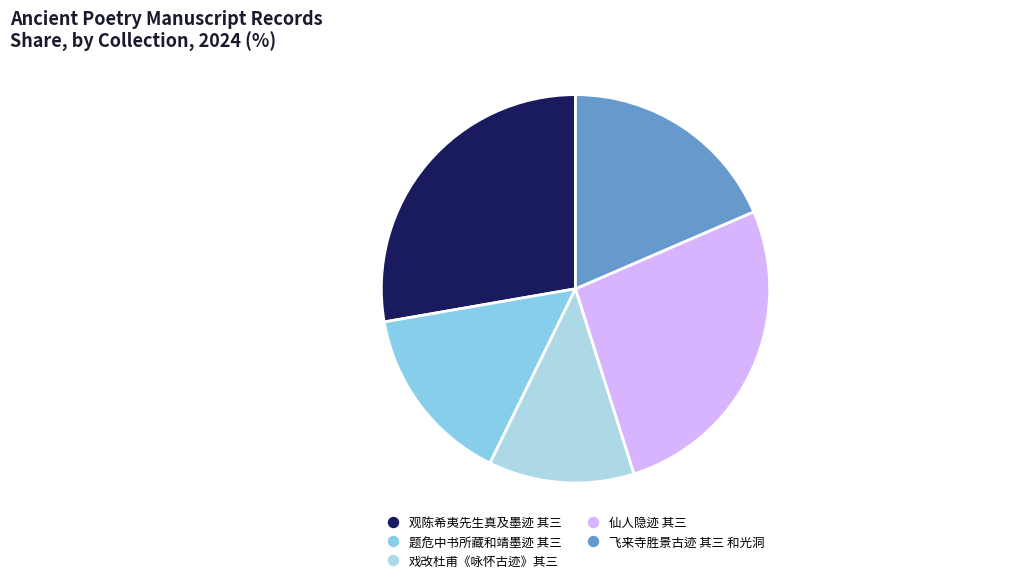

Count the number of slices in the pie.

5